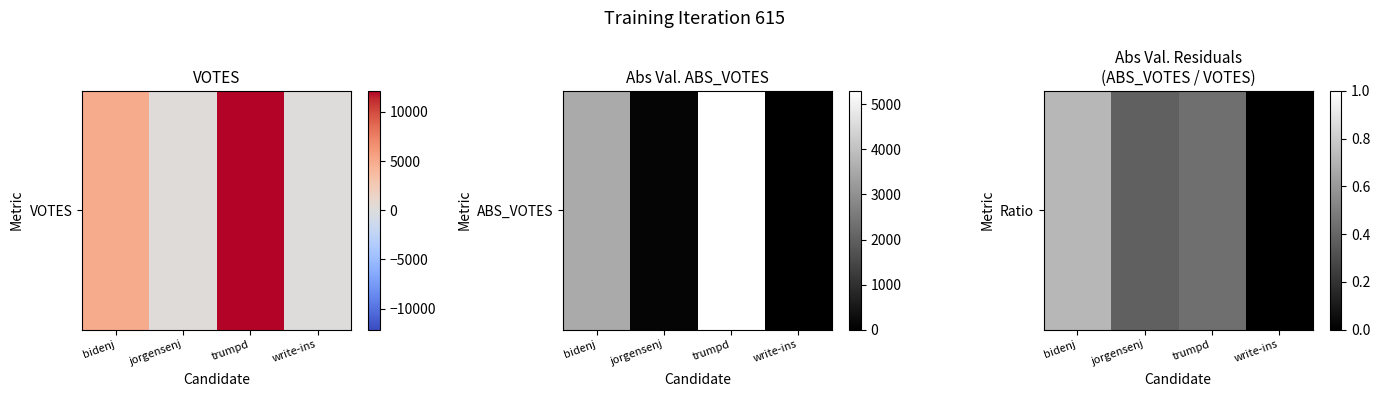

Reading right to left, list all the values displayed in this chart.

write-ins=0.0	trumpd=0.4	jorgensenj=0.4	bidenj=0.7